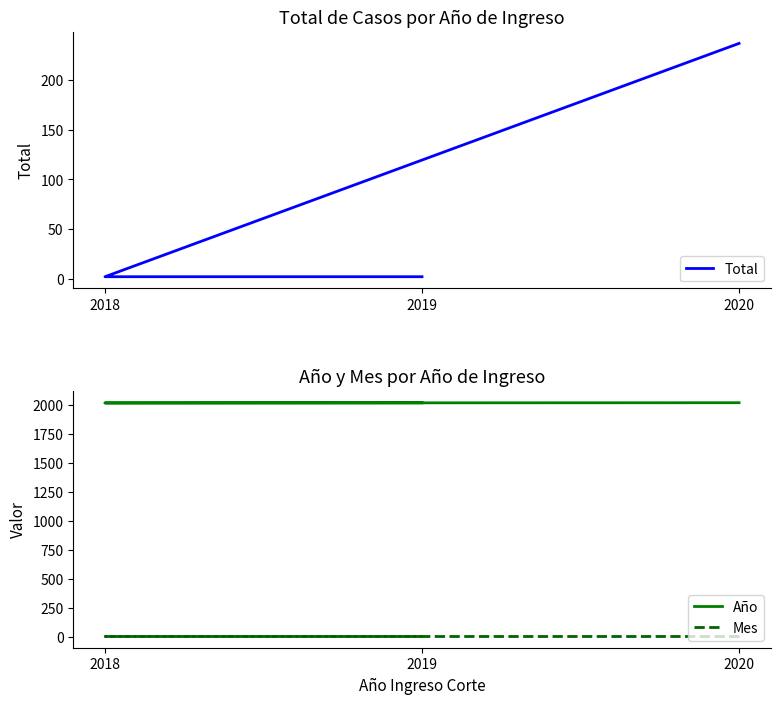

Count the number of data series in this chart.

3